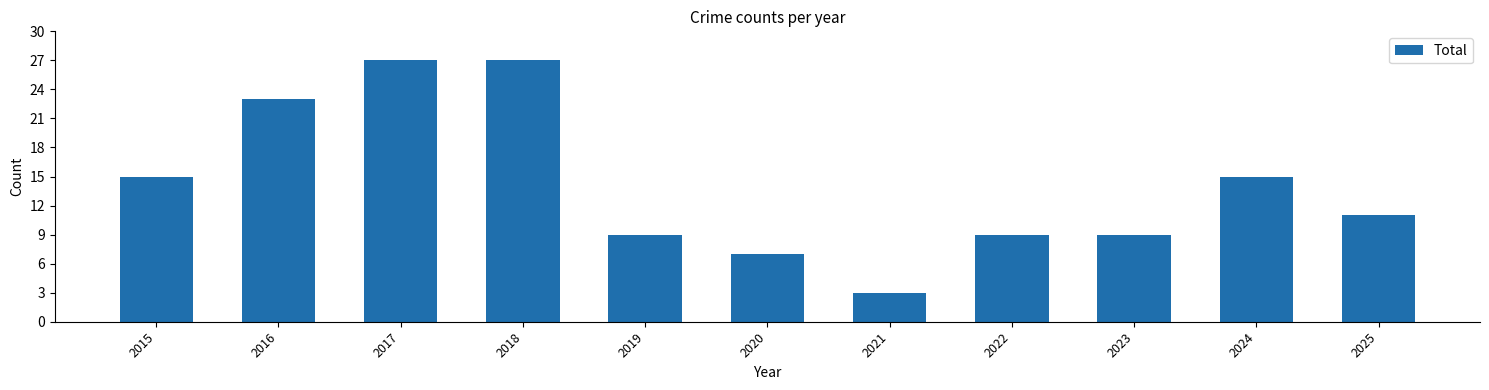

Is it true that the value at 2016 is 23?

True